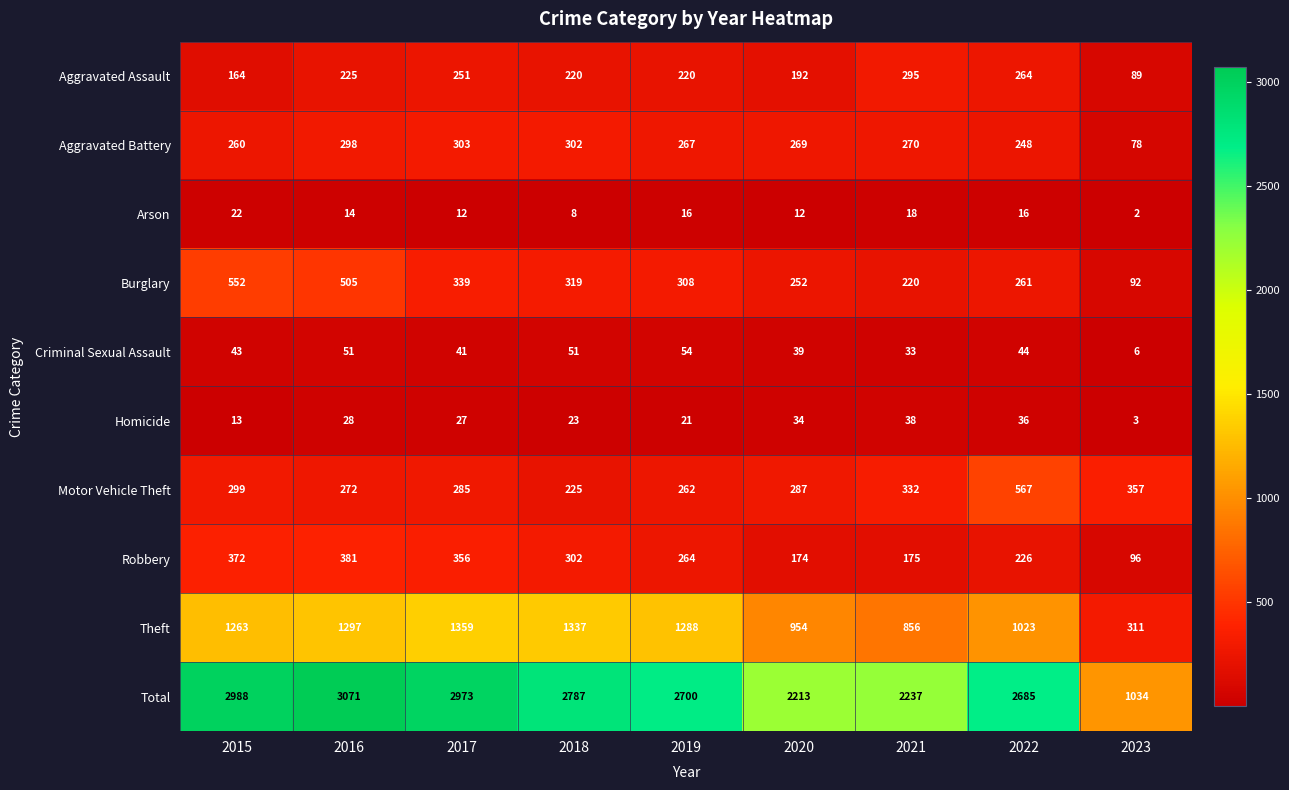

Which series changed the most between 2018 and 2023?

Total